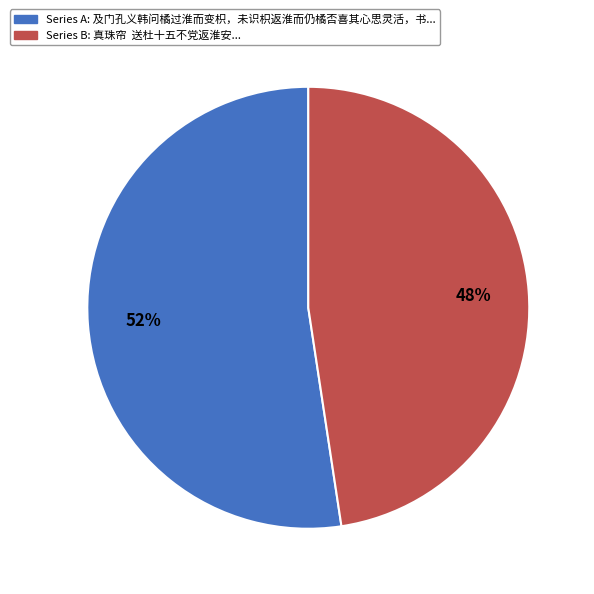

Does any single category account for the majority?

Yes